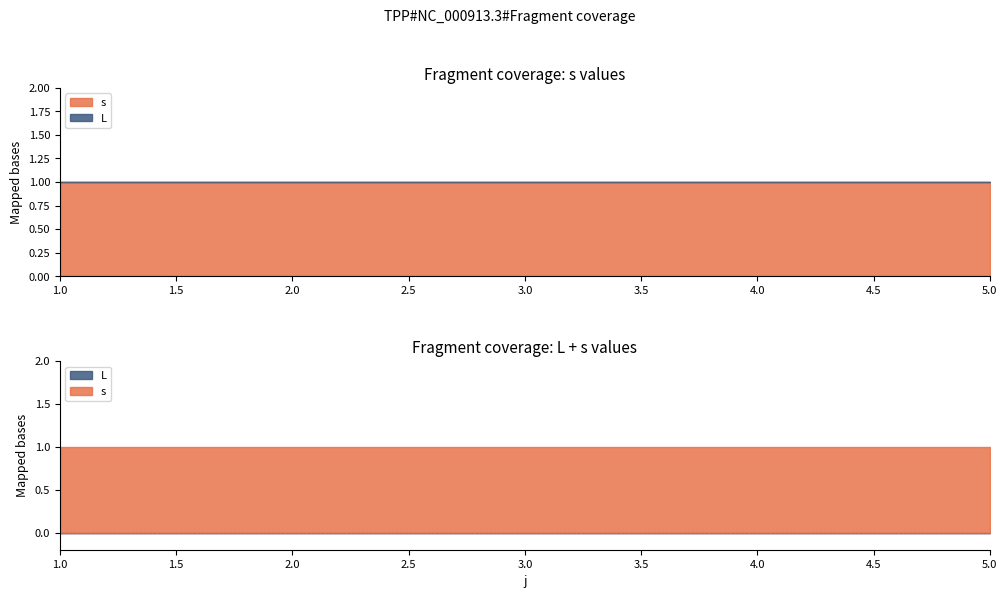

Rank the categories by L value from lowest to highest.

1, 2, 3, 4, 5